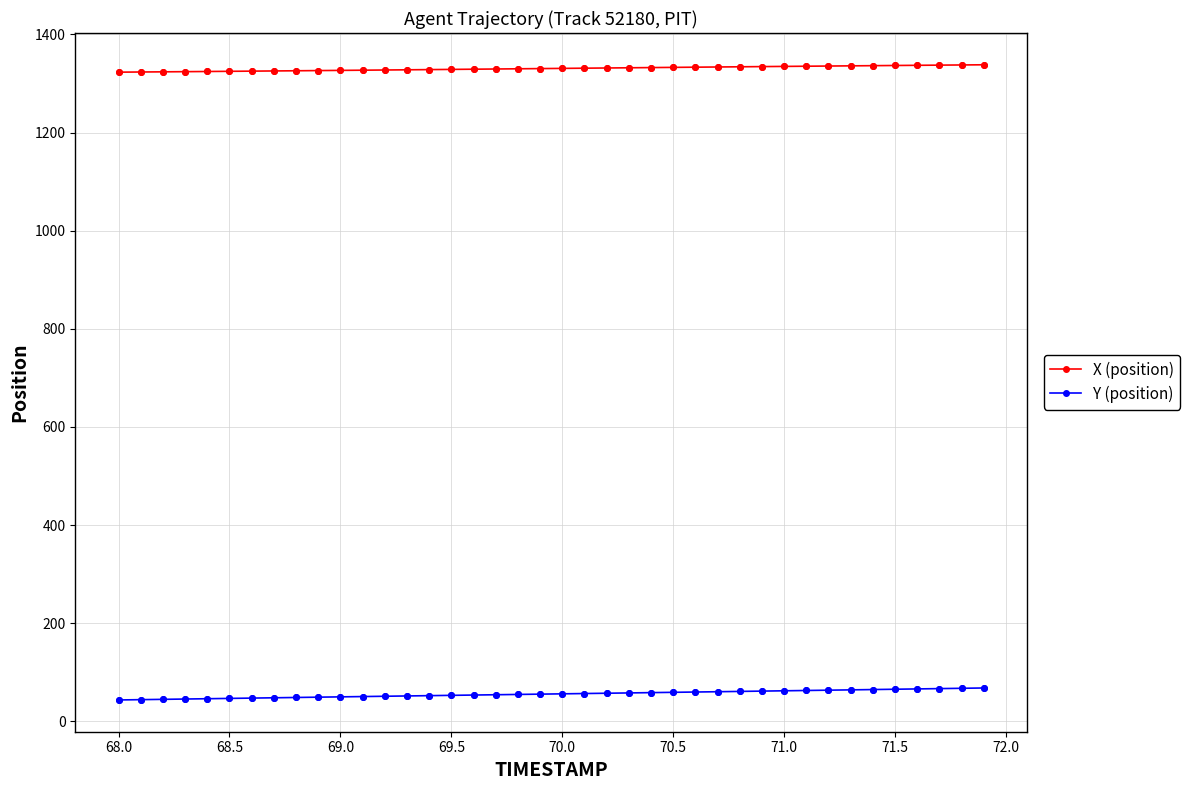

At how many categories does at least one series exceed 979?

40